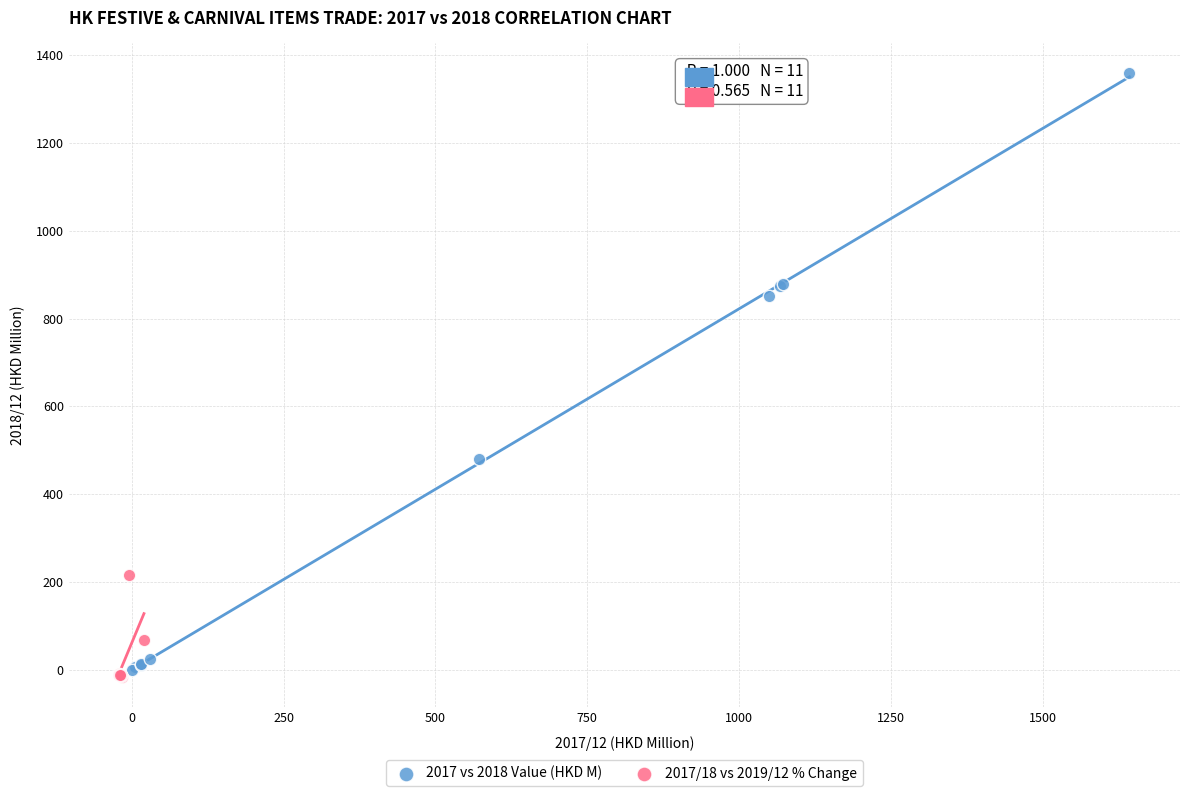

Which series has the widest spread of Y values?

2017 vs 2018 Value (HKD M)